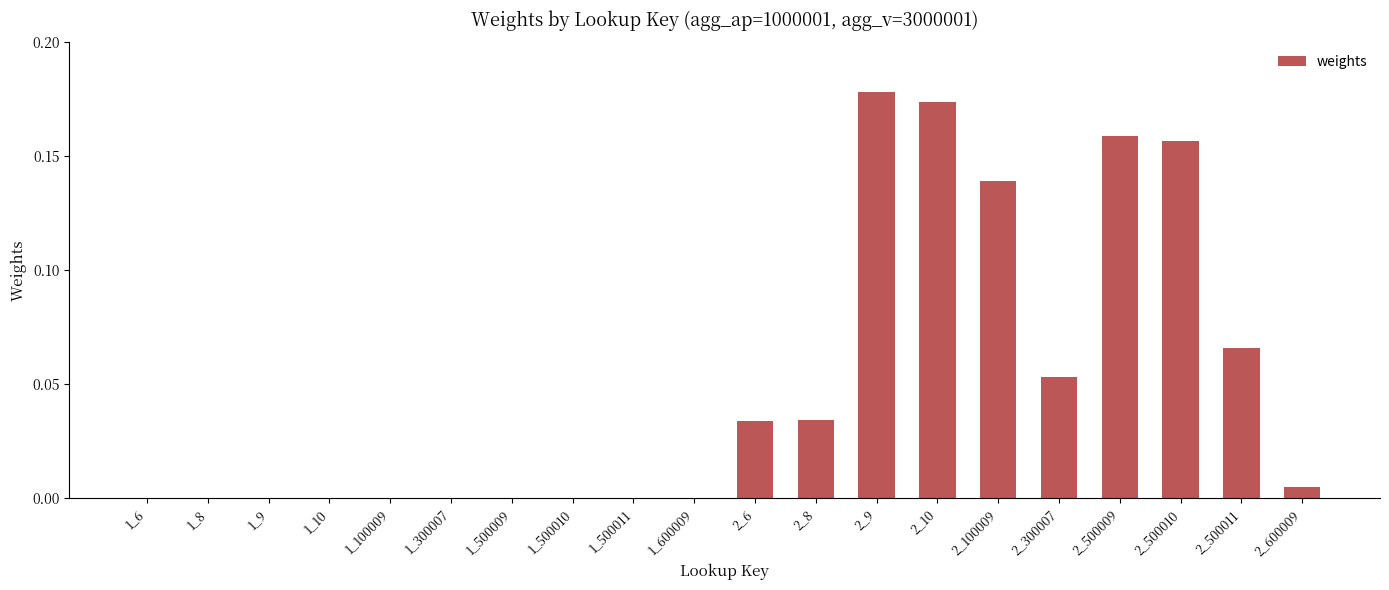

Is it true that the value at 1_8 is -0.1?

False